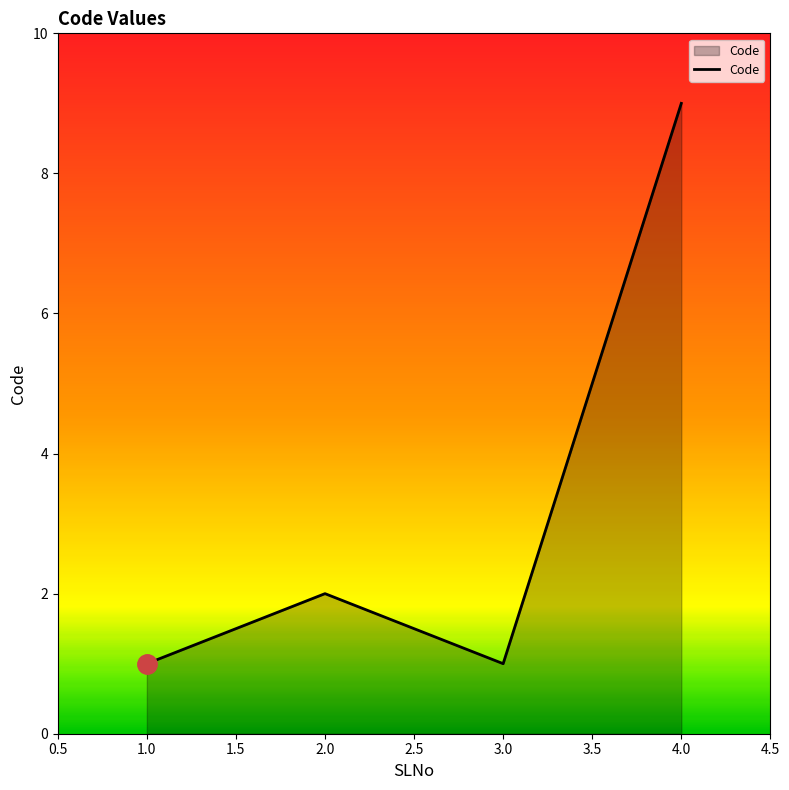

What is the change in value from 2.0 to 4.0?

+7